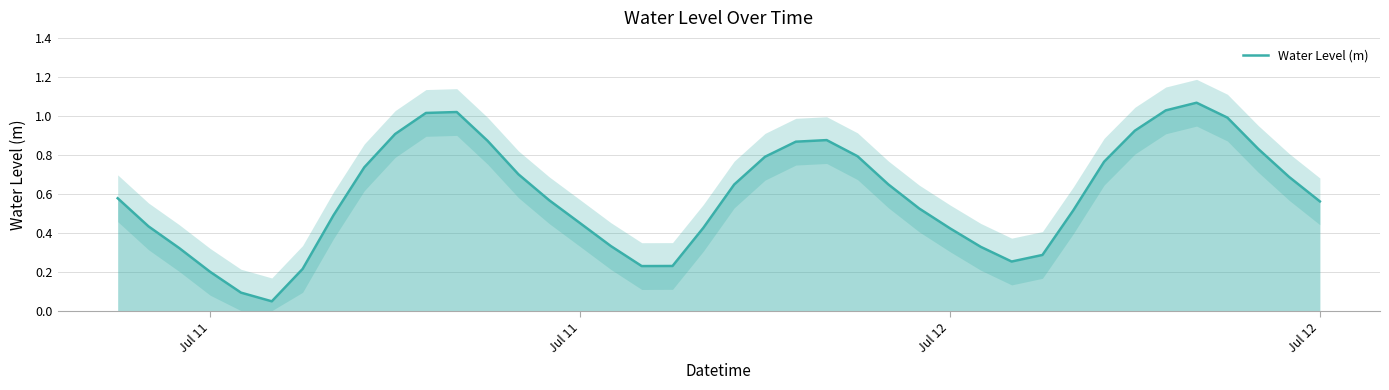

How many series are shown in this chart?

1